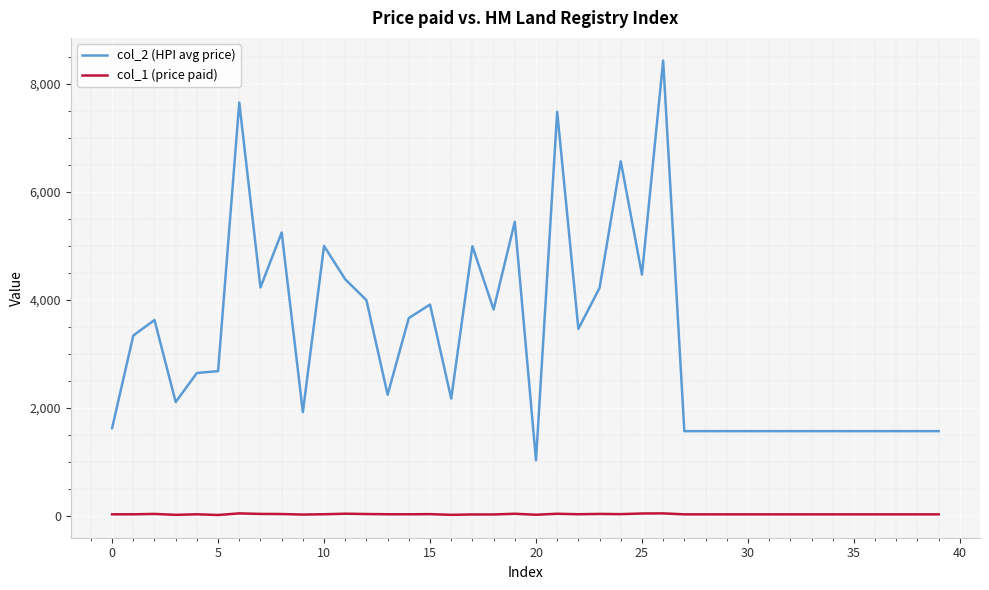

True or false: col_2 (HPI avg price) and col_1 (price paid) cross at least once.

False